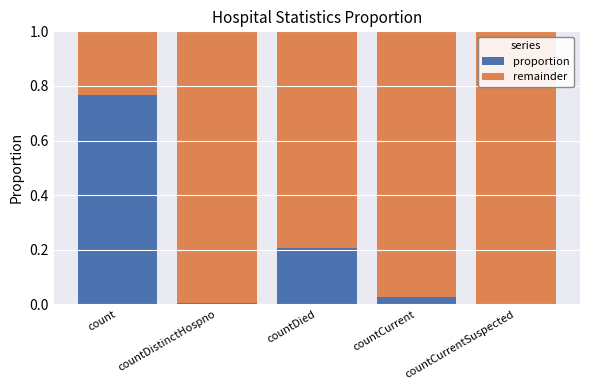

Is it true that proportion equals 0.0 at countCurrent?

True